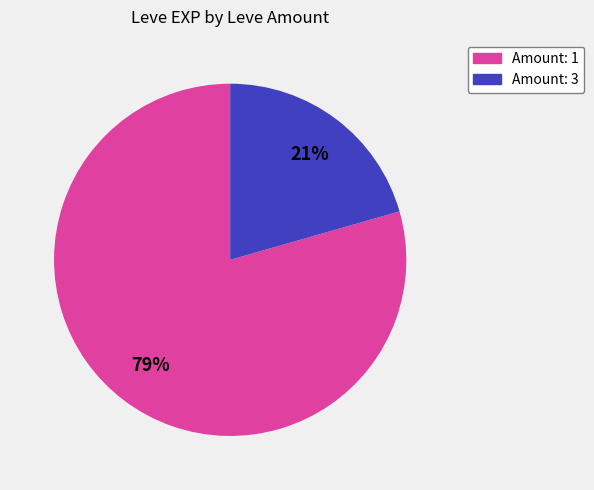

Does any single category account for the majority?

Yes